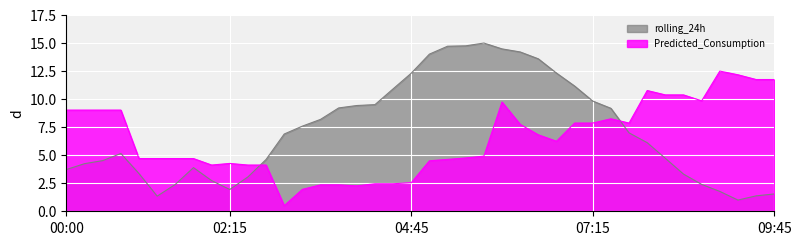

How many lines are shown in the chart?

2